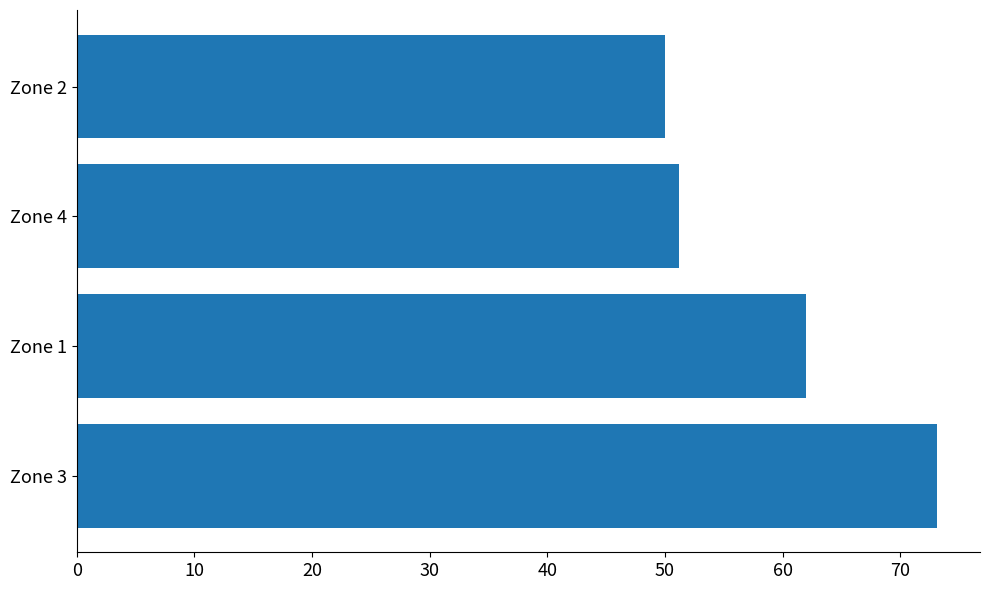

How many distinct data groups are displayed?

1